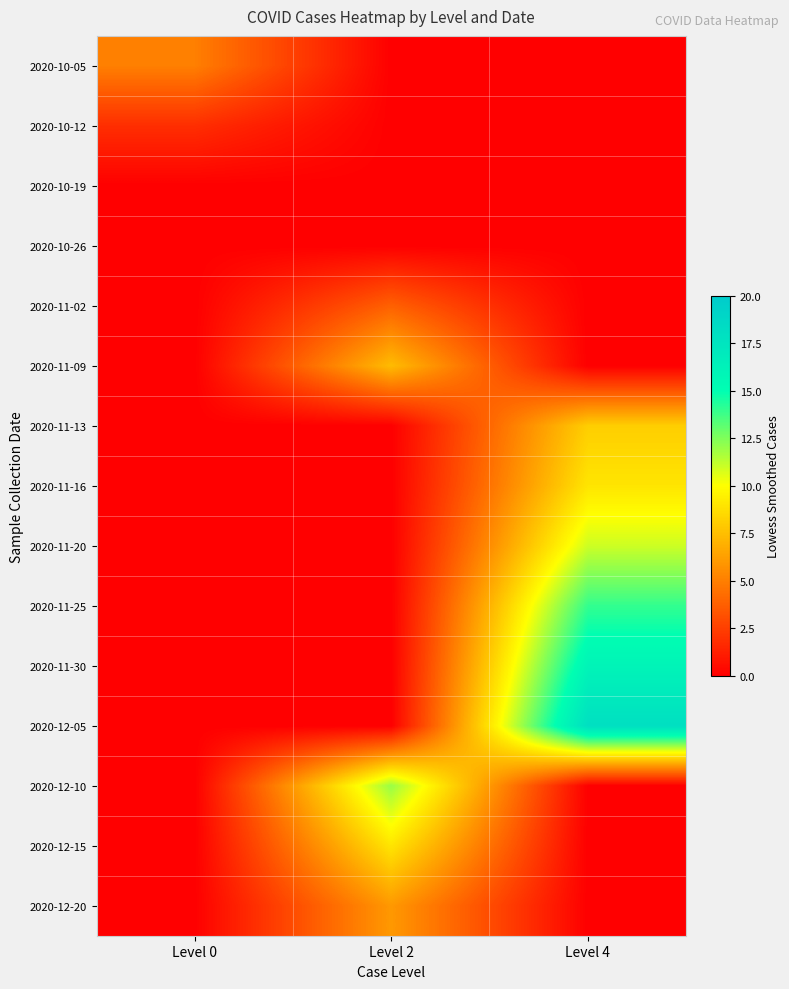

Reading left to right, extract all data points from this chart.

2020-10-05: Level 0=5.0	Level 2=0.0	Level 4=0.0
2020-10-12: Level 0=1.8	Level 2=0.0	Level 4=0.0
2020-10-19: Level 0=0.0	Level 2=0.0	Level 4=0.0
2020-10-26: Level 0=0.0	Level 2=0.0	Level 4=0.0
2020-11-02: Level 0=0.0	Level 2=3.8	Level 4=0.0
2020-11-09: Level 0=0.0	Level 2=7.4	Level 4=0.0
2020-11-13: Level 0=0.0	Level 2=0.0	Level 4=8.1
2020-11-16: Level 0=0.0	Level 2=0.0	Level 4=9.0
2020-11-20: Level 0=0.0	Level 2=0.0	Level 4=11.0
2020-11-25: Level 0=0.0	Level 2=0.0	Level 4=14.0
2020-11-30: Level 0=0.0	Level 2=0.0	Level 4=16.0
2020-12-05: Level 0=0.0	Level 2=0.0	Level 4=18.0
2020-12-10: Level 0=0.0	Level 2=12.0	Level 4=0.0
2020-12-15: Level 0=0.0	Level 2=9.0	Level 4=0.0
2020-12-20: Level 0=0.0	Level 2=6.0	Level 4=0.0